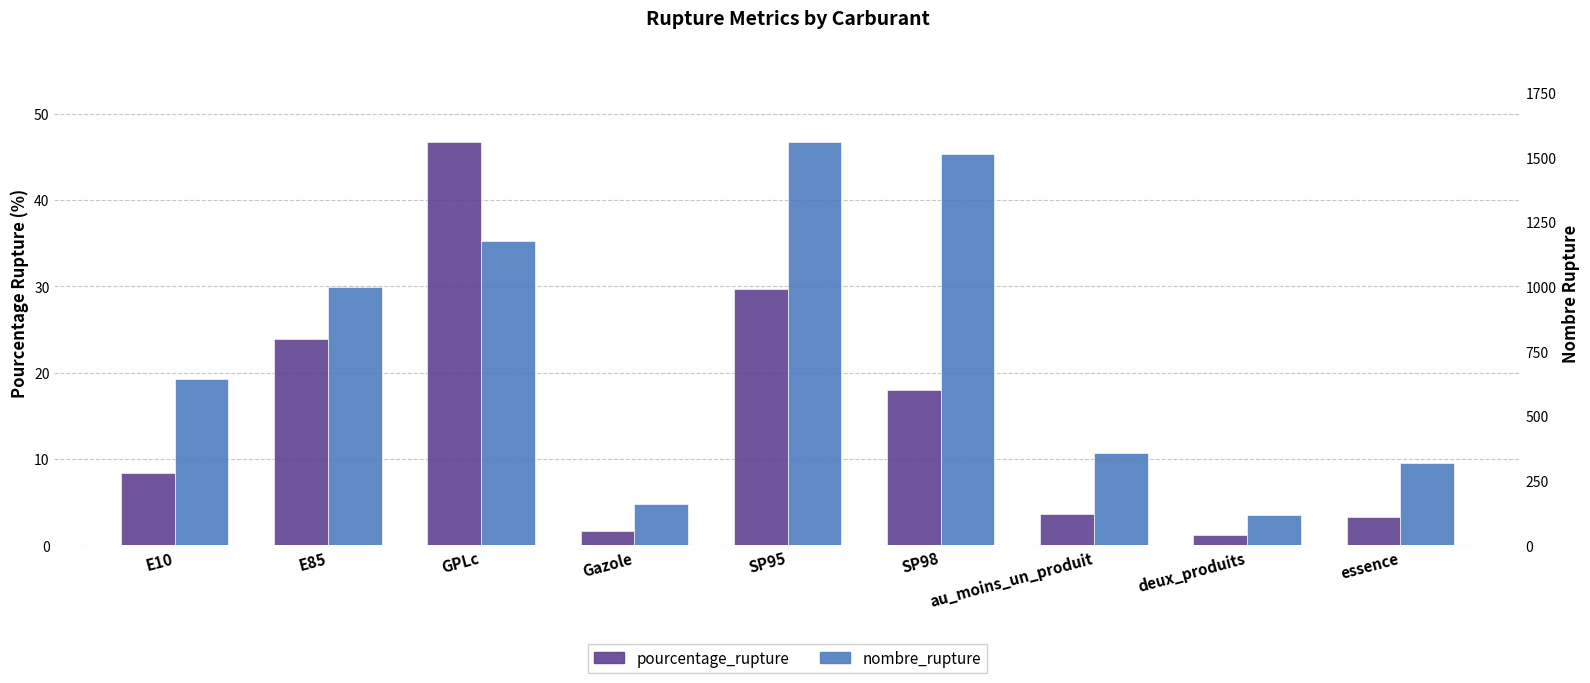

Reading left to right, what are all the values shown in this chart?

pourcentage_rupture: E10=8.4	E85=23.9	GPLc=46.7	Gazole=1.6	SP95=29.7	SP98=18.0	au_moins_un_produit=3.6	deux_produits=1.2	essence=3.3
nombre_rupture (scaled): E10=19.3	E85=29.9	GPLc=35.2	Gazole=4.7	SP95=46.7	SP98=45.3	au_moins_un_produit=10.7	deux_produits=3.6	essence=9.5